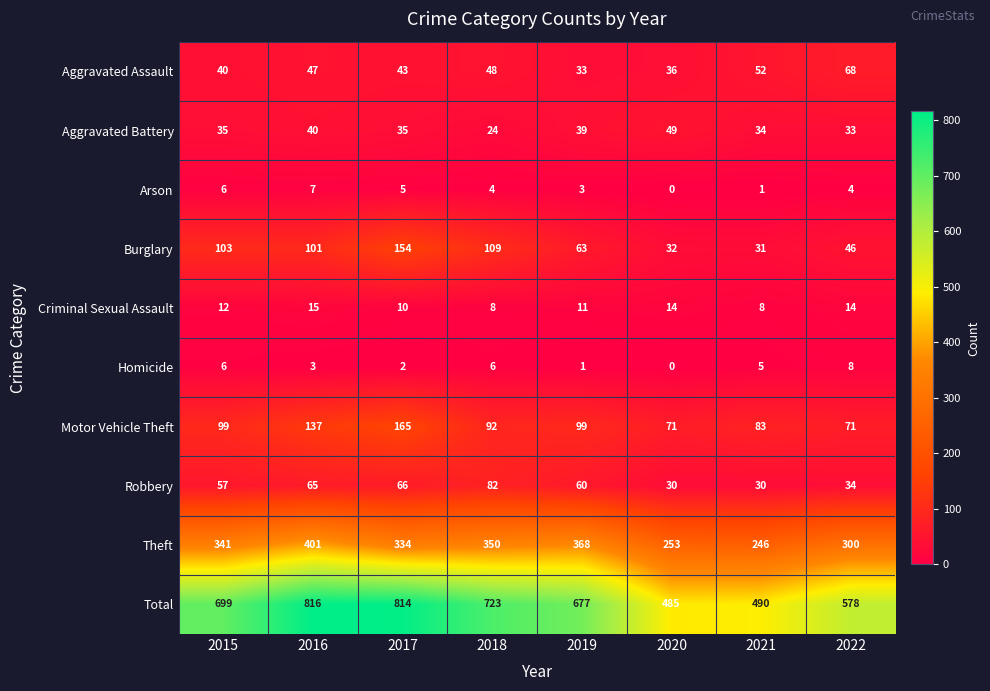

Which category has the highest value across all series?

2016